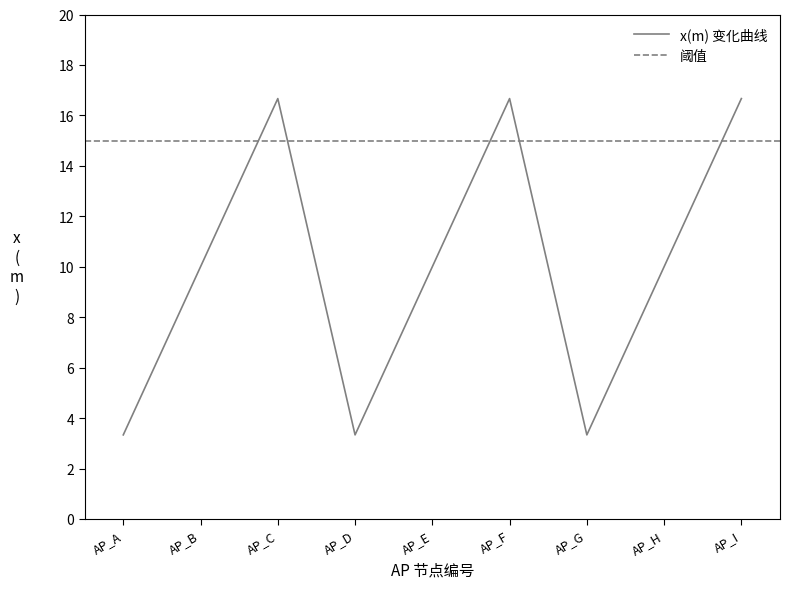

What is the value of the 6th point from the left?

16.7